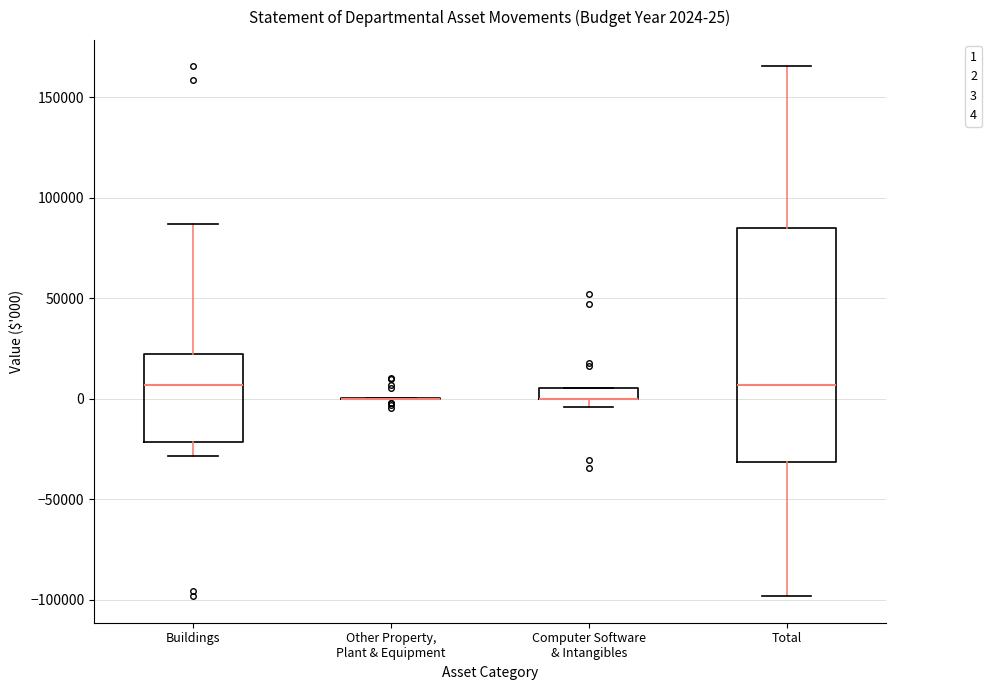

Comparing the boxes themselves (not the whiskers), which one is the tallest?

Total